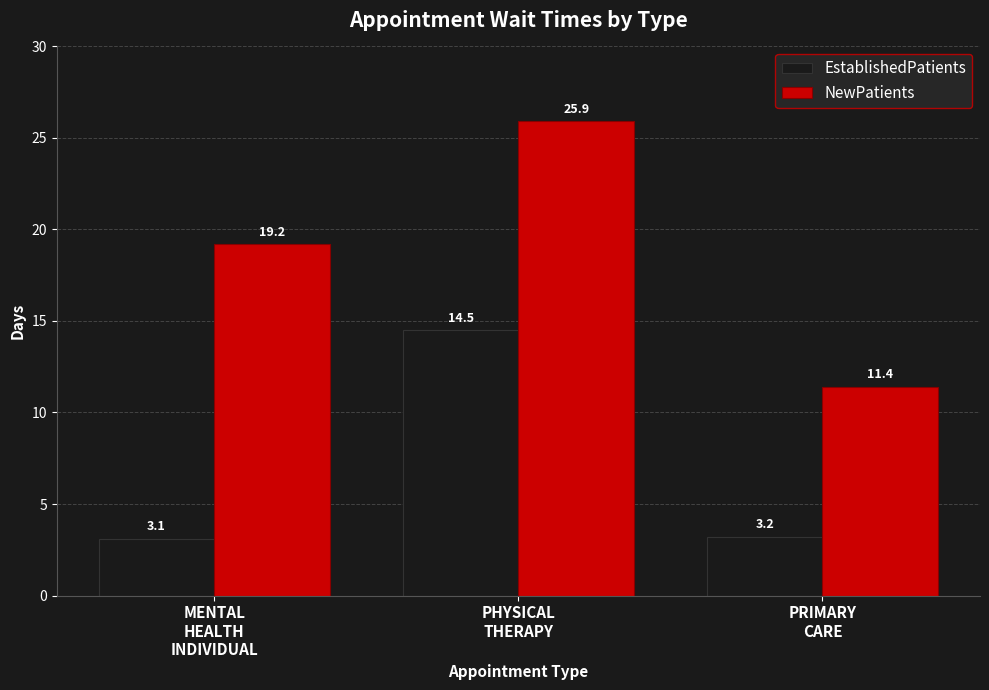

Is the value of EstablishedPatients at MENTAL
HEALTH
INDIVIDUAL greater than the value of NewPatients at PHYSICAL
THERAPY?

No